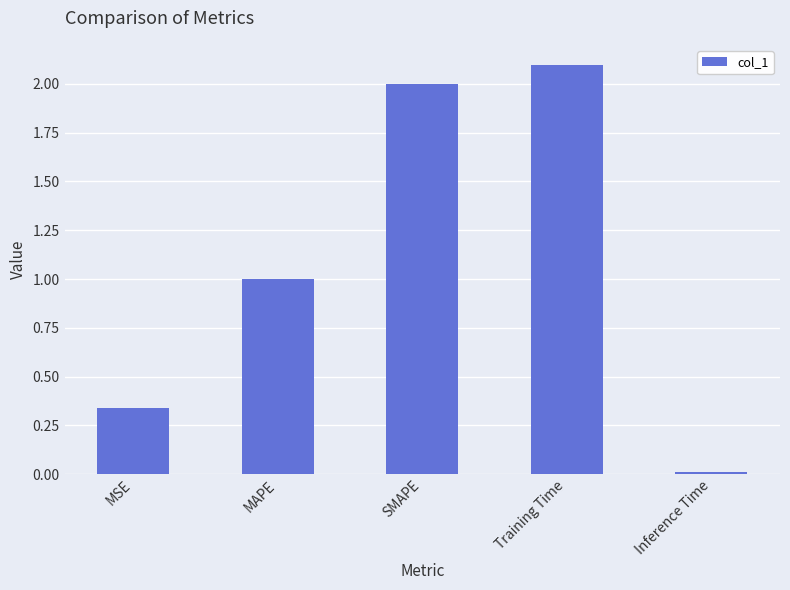

Which has a higher value, SMAPE or MAPE?

SMAPE